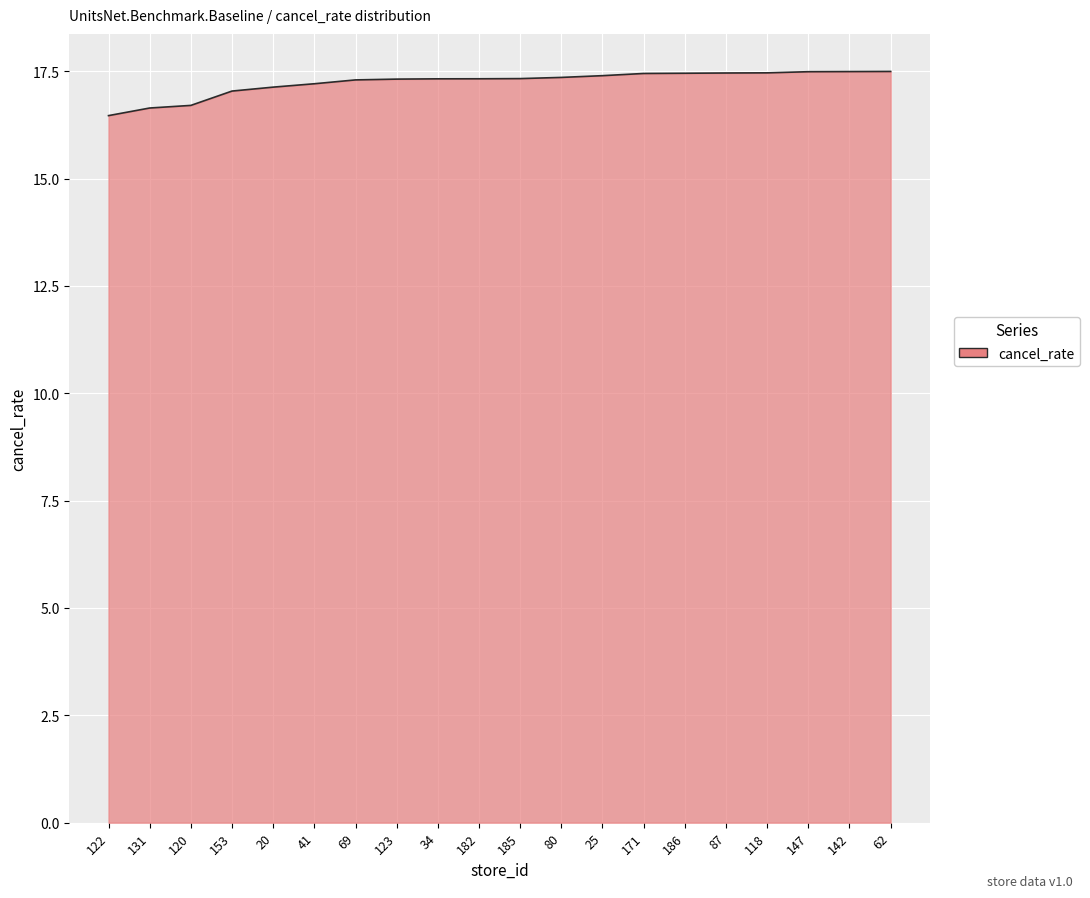

Which has a higher value, 122 or 62?

62